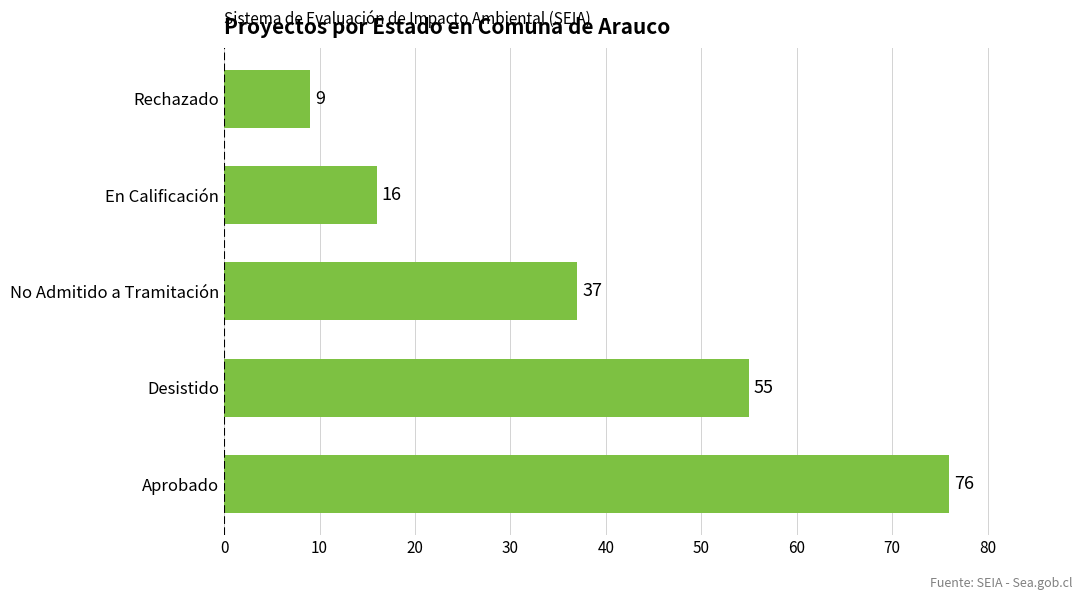

How many values are between 16 and 55?

3